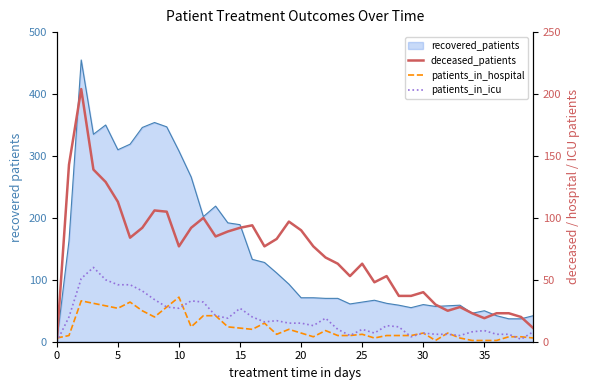

What is the average value of the deceased_patients series?

71